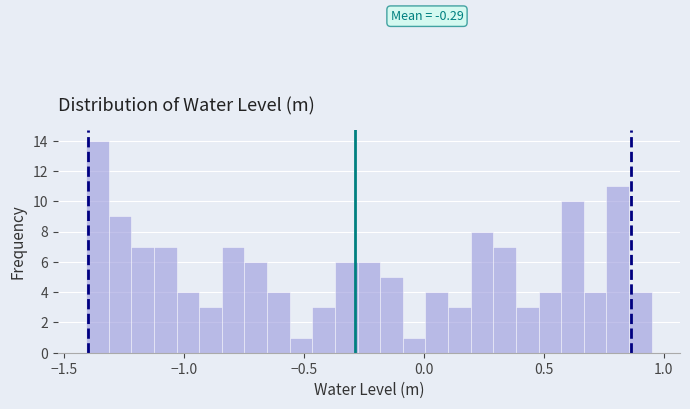

Around what value on the x-axis is the tallest bar? Give the approximate position of its centre, as read against the axis.

-1.35